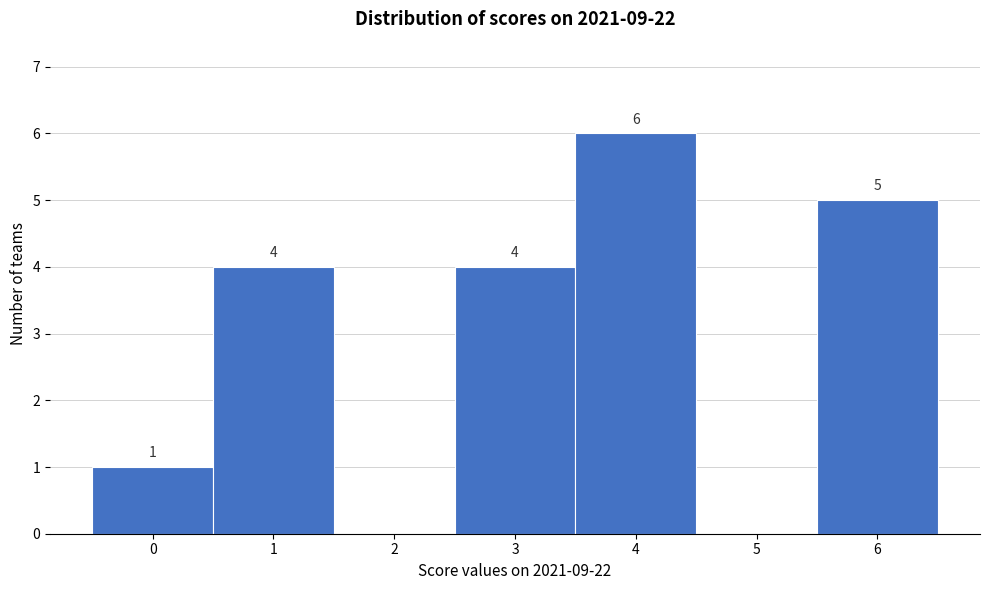

Reading right to left, what are all the values shown in this chart?

6=5	5=0	4=6	3=4	2=0	1=4	0=1